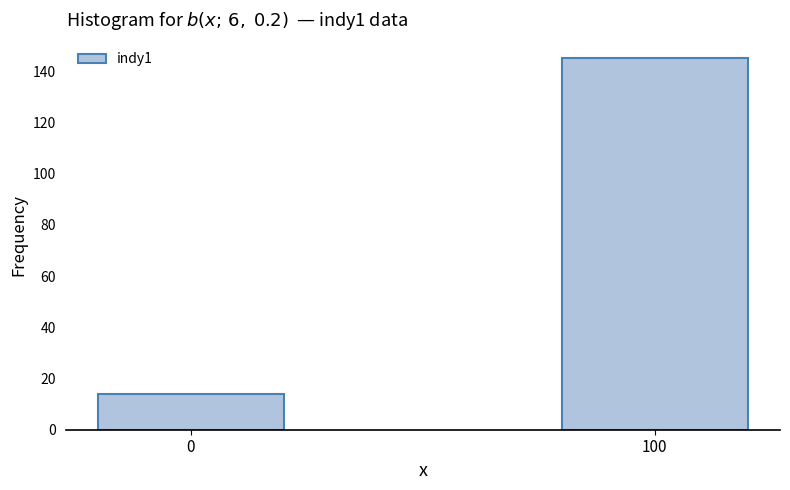

Reading left to right, what are all the values shown in this chart?

0=14	100=145